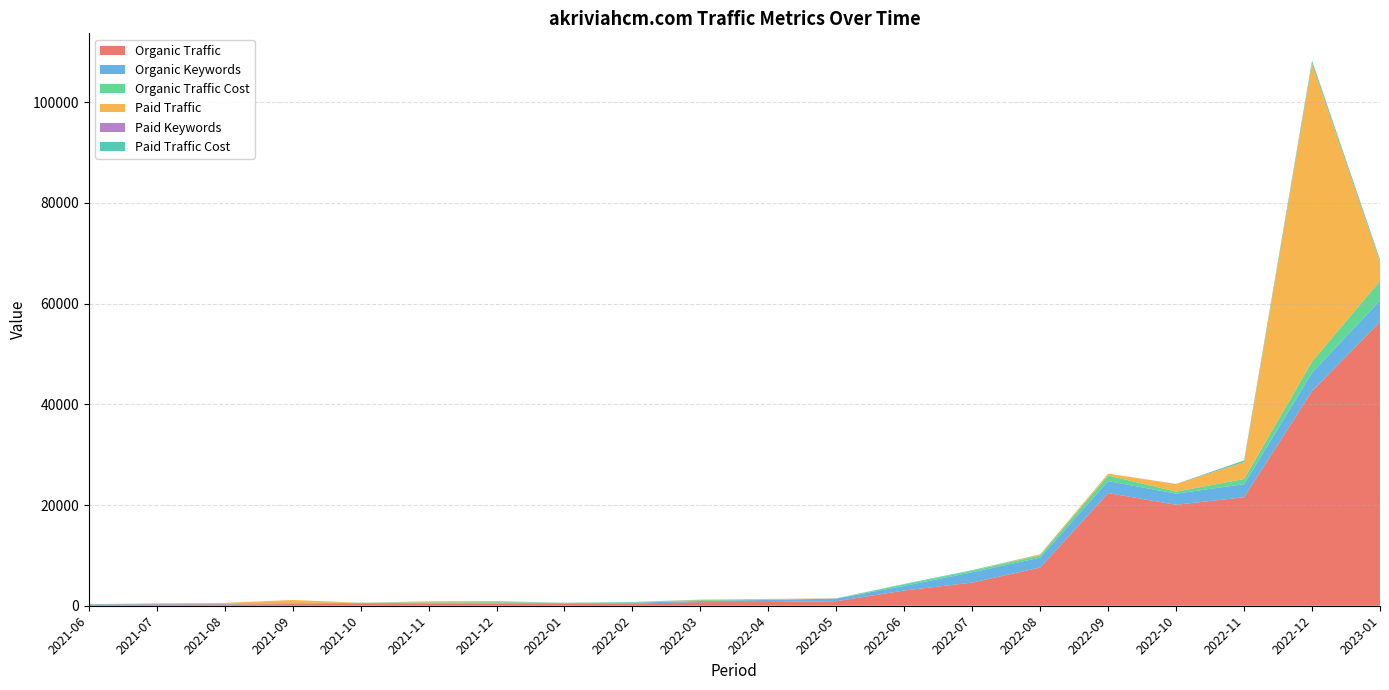

At which category is the sum across all series the highest?

2022-12